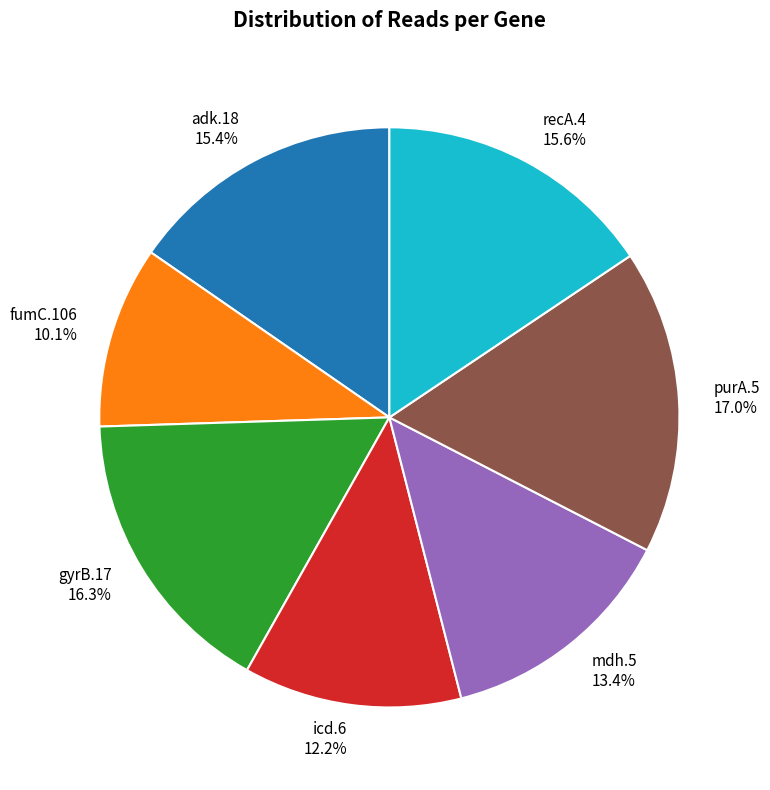

Is recA.4 the majority of the pie?

No